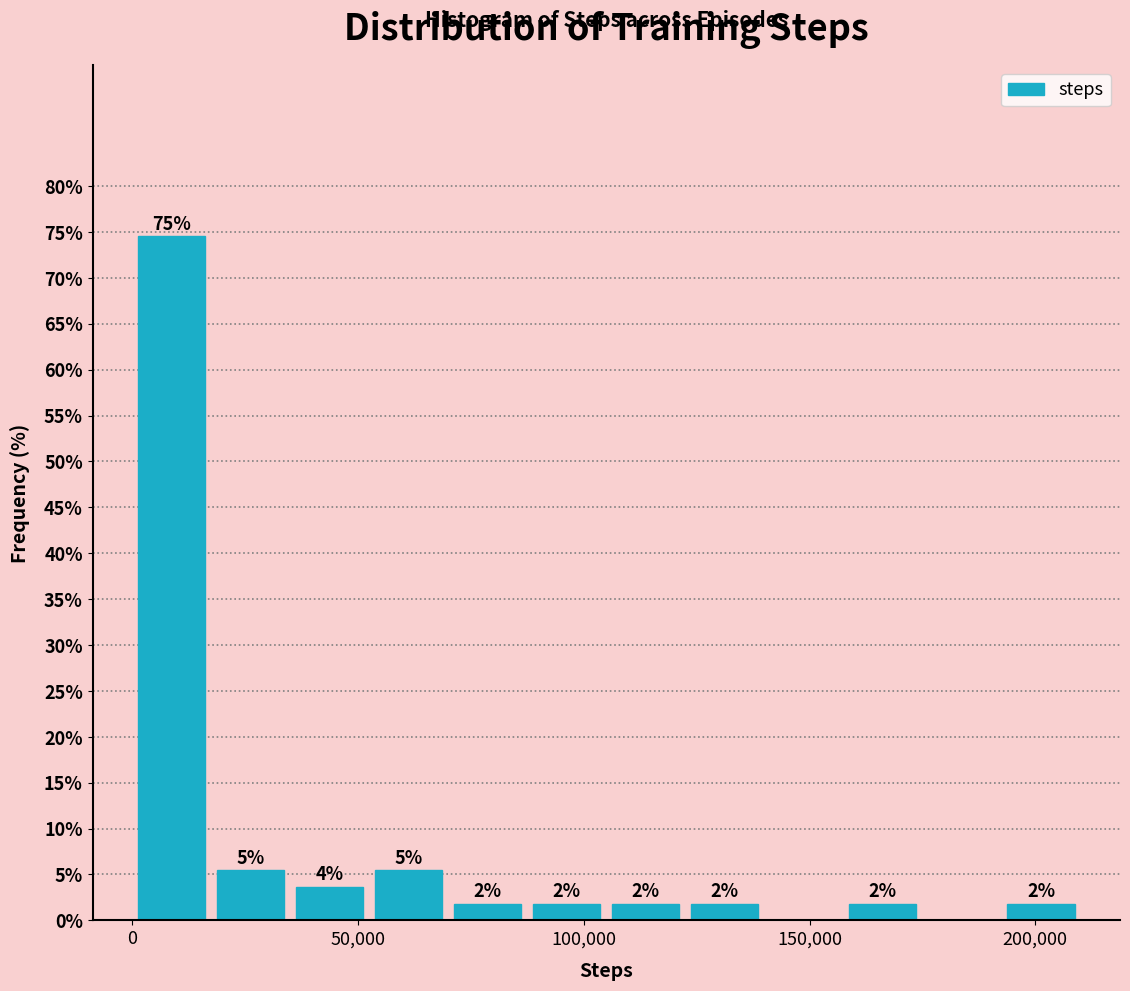

Around what value on the x-axis is the tallest bar? Give the approximate position of its centre, as read against the axis.

10000